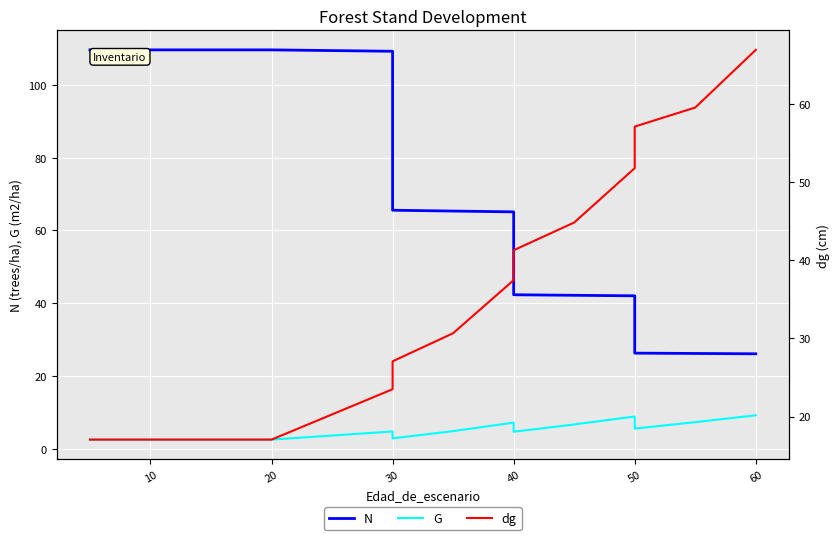

The value of dg at 10 is 26.6. True or false?

False